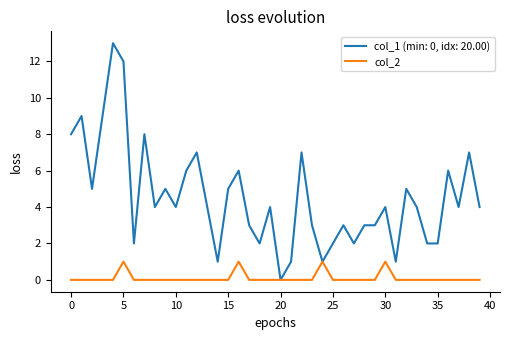

Which series has the widest spread of values?

col_1 (min: 0, idx: 20.00)